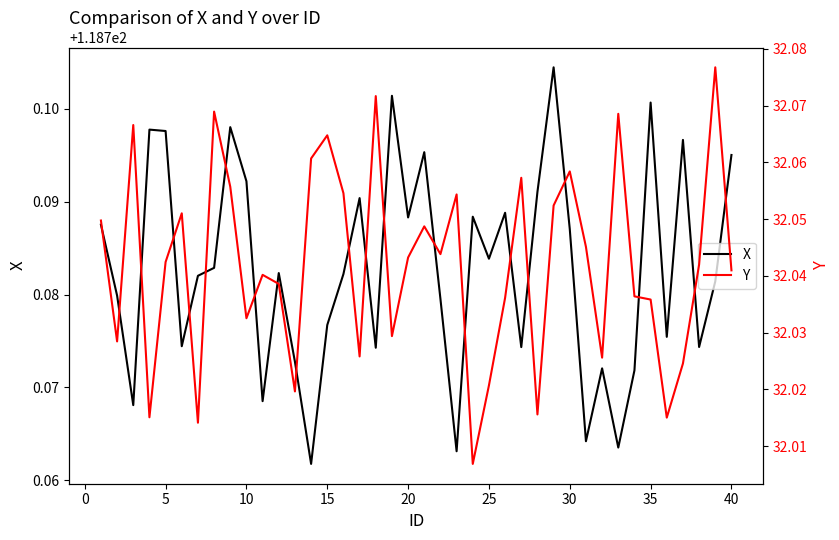

Read the Y value at 25.

32.0